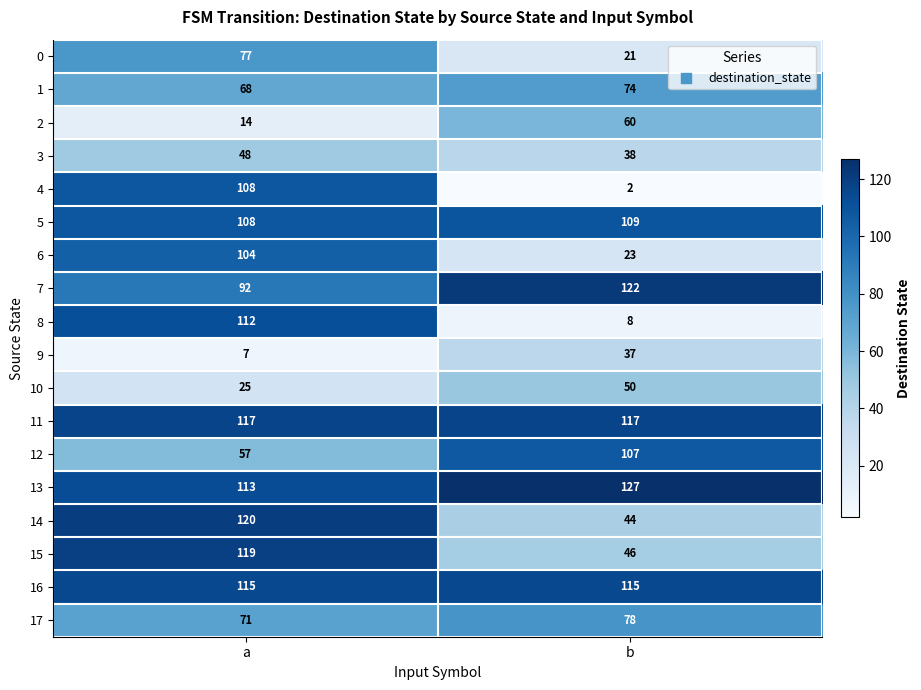

List the series in order of their peak value, lowest first.

9, 3, 10, 2, 1, 0, 17, 6, 12, 4, 5, 8, 16, 11, 15, 14, 7, 13